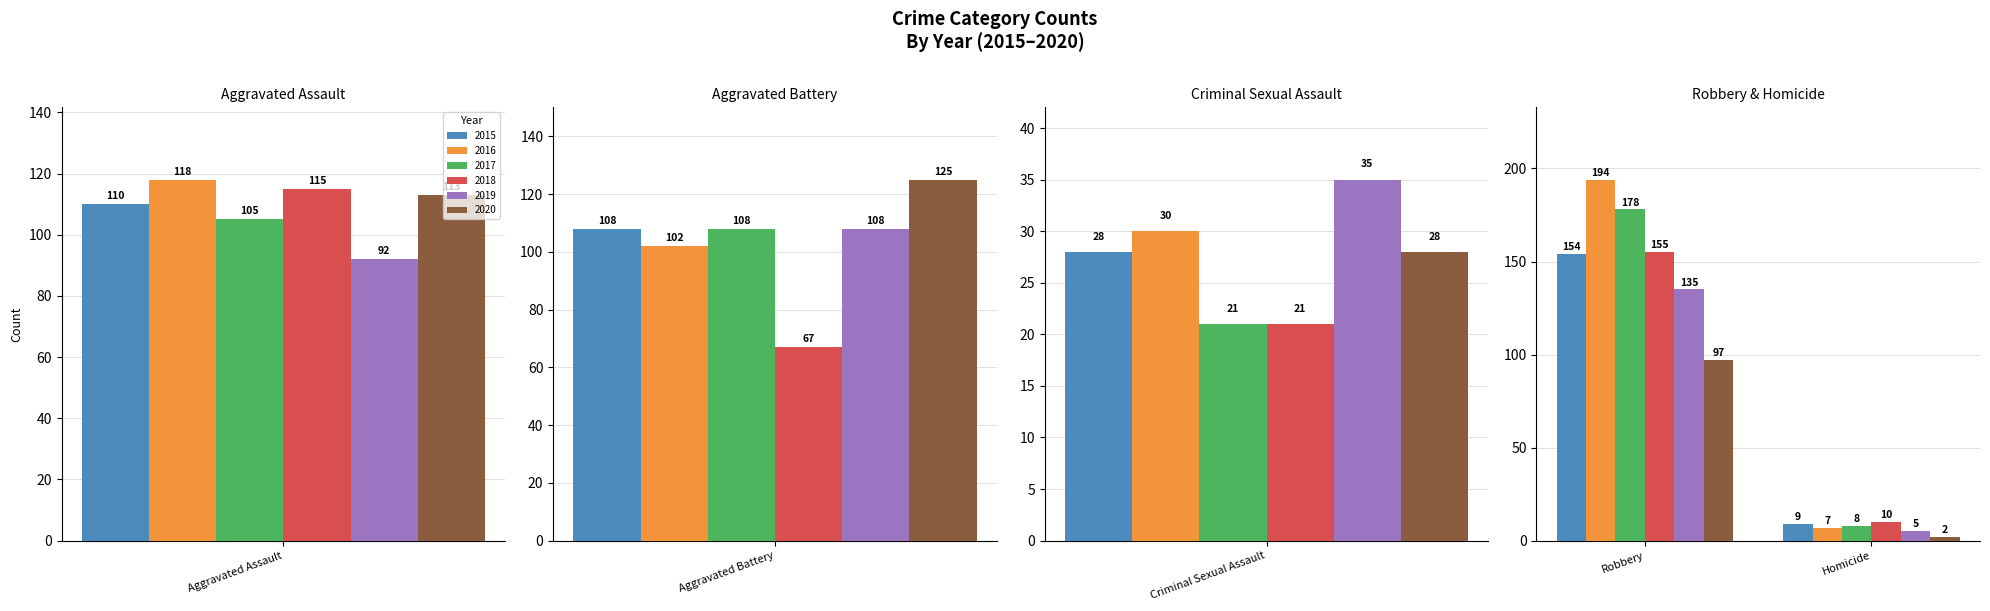

Where is 2020 nearest to the value 63?

Robbery